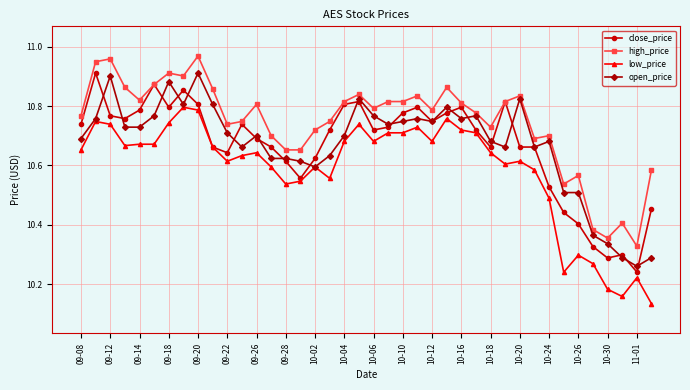

Count the close_price values in the range 10 to 11.

40